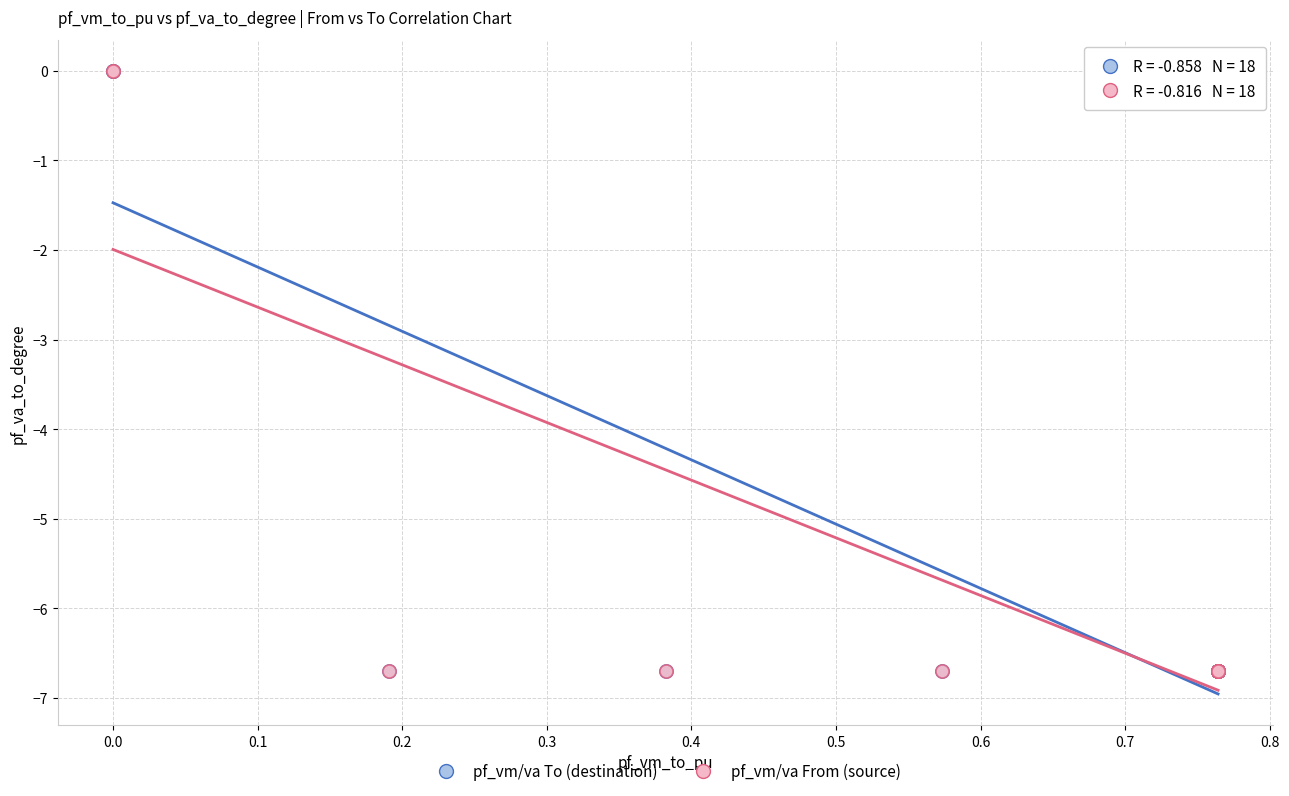

Which series has the widest spread of Y values?

pf_vm/va From (source)